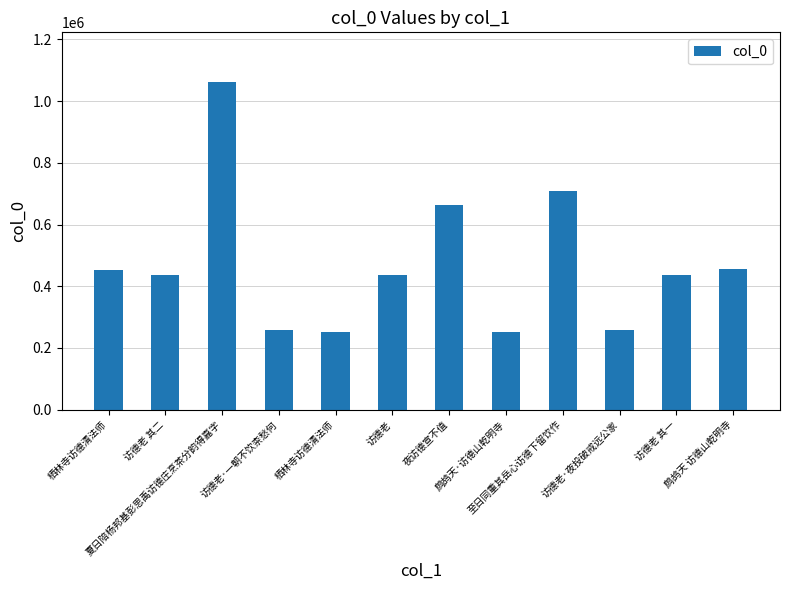

What value does the data have at 访德老·一朝不饮柰愁何, to the nearest 50?

257150